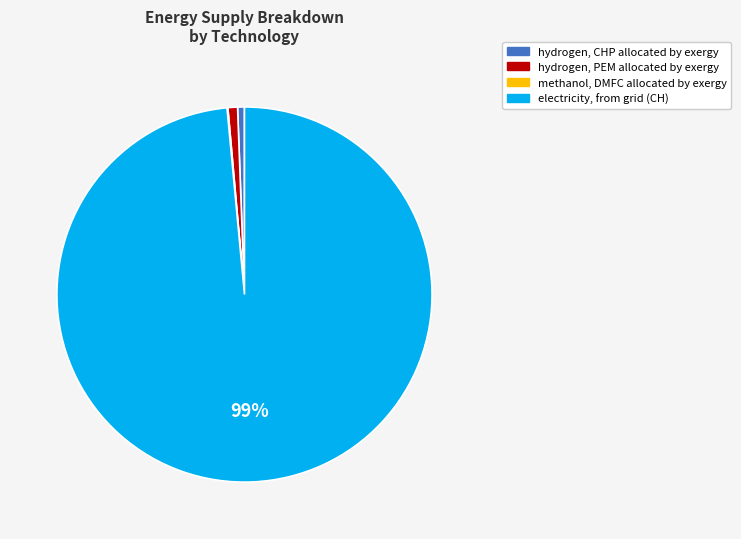

Does any single category account for the majority?

Yes